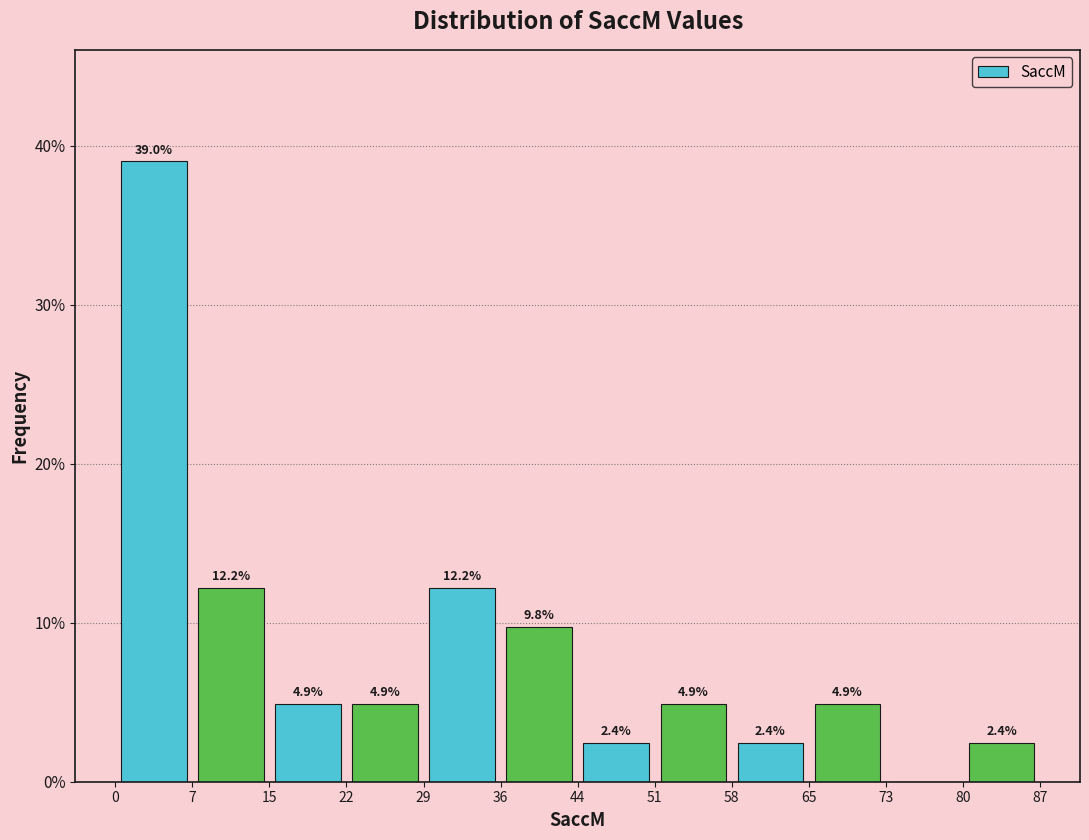

Which range on the x-axis has the tallest bar?

0 to 7